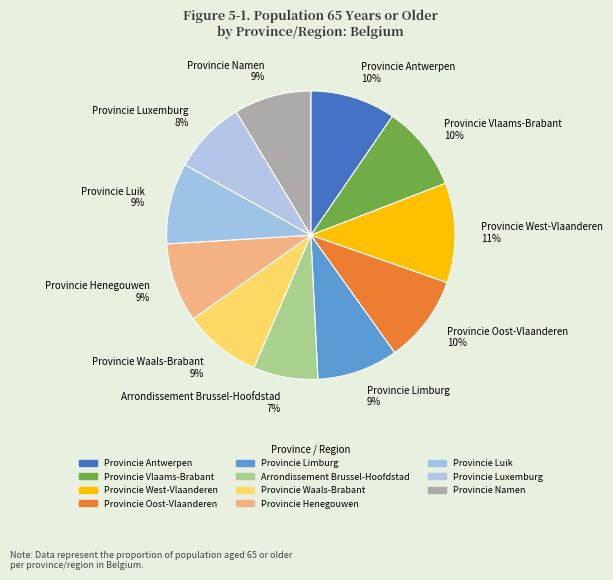

How many segments does this pie chart have?

11